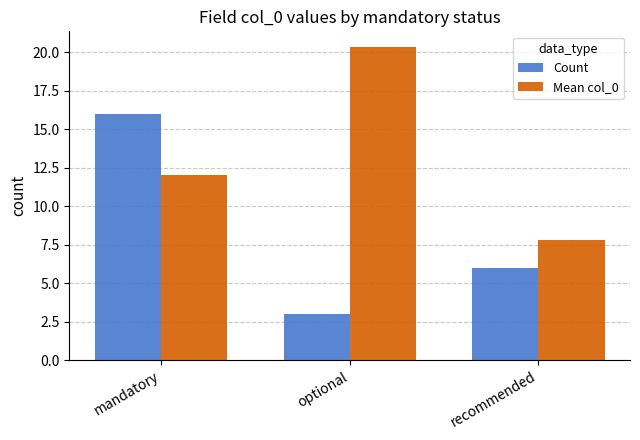

At how many categories does at least one series exceed 12?

2